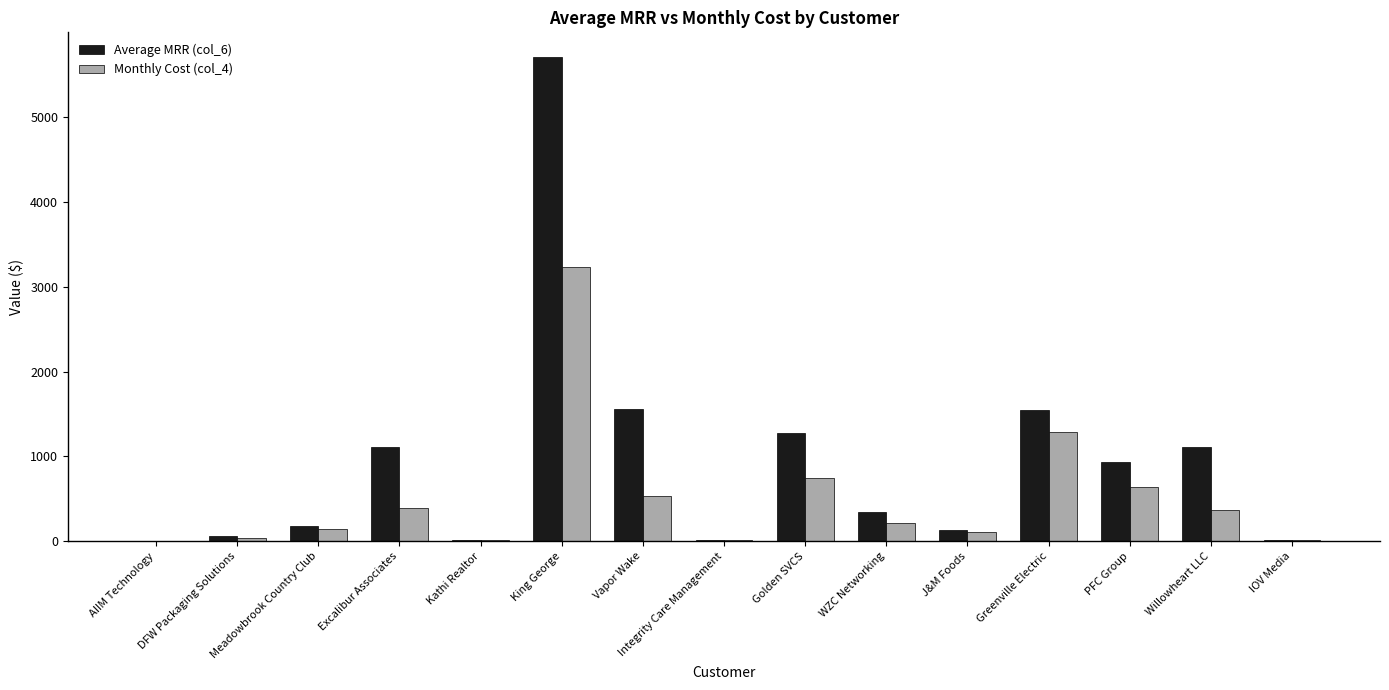

What is the difference between the Monthly Cost (col_4) values at Vapor Wake and AIIM Technology?

526.5